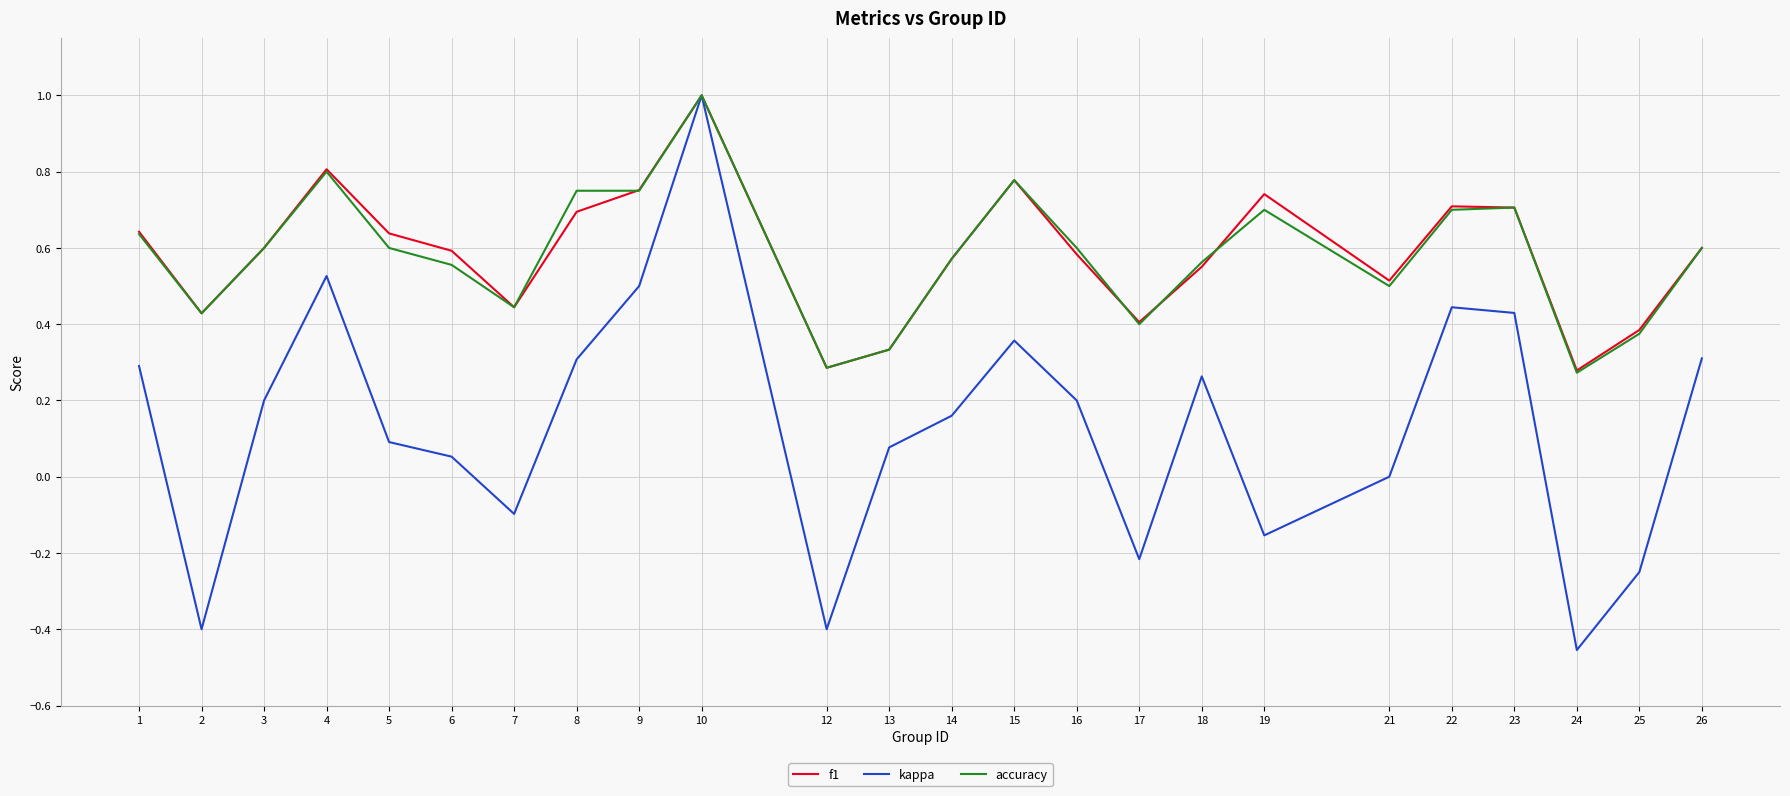

Which series changed the most between 17 and 26?

kappa